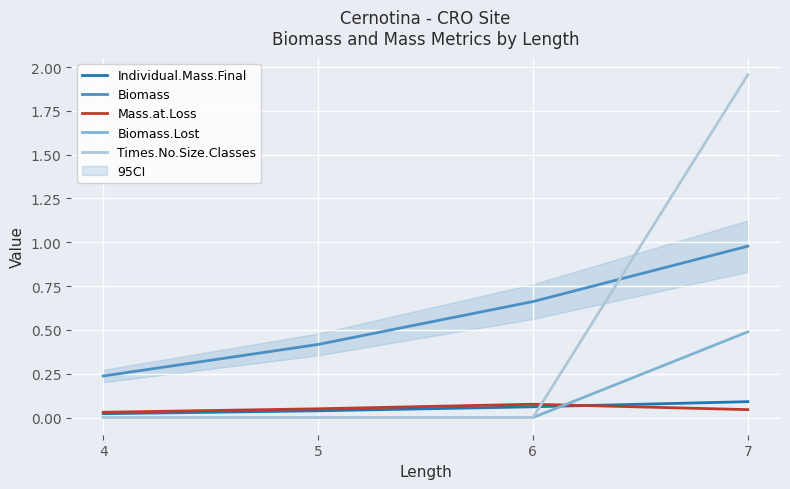

Reading right to left, transcribe all the data shown in this chart.

Individual.Mass.Final: 0.1	0.1	0.0	0.0
Biomass: 1.0	0.7	0.4	0.2
Mass.at.Loss: 0.0	0.1	0.1	0.0
Biomass.Lost: 0.5	0.0	0.0	0.0
Times.No.Size.Classes: 2.0	0.0	0.0	0.0